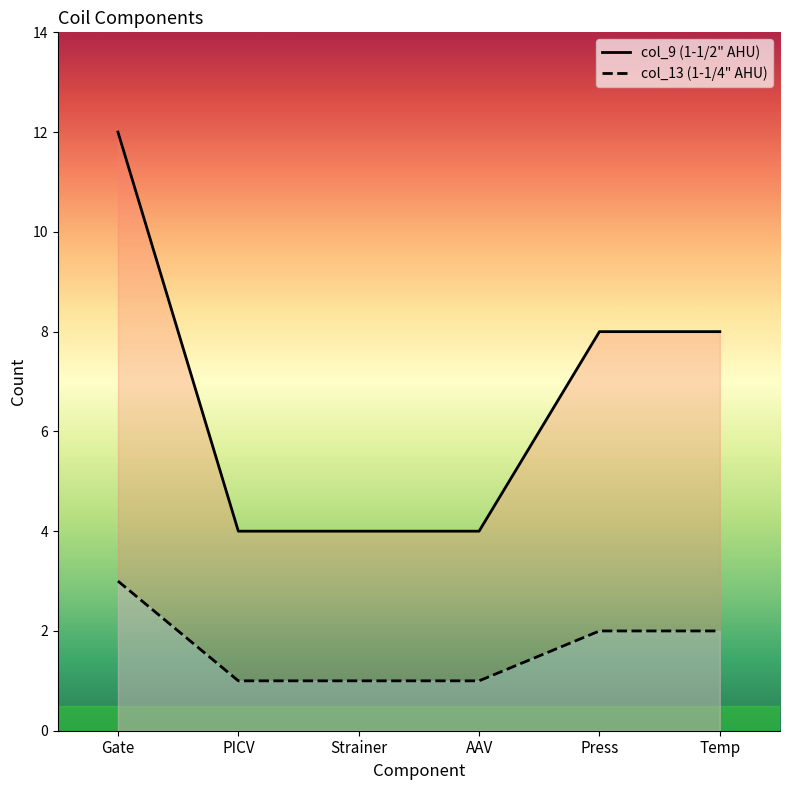

Is the value of col_9 (1-1/2" AHU) at Temp greater than the value of col_13 (1-1/4" AHU) at Gate?

Yes